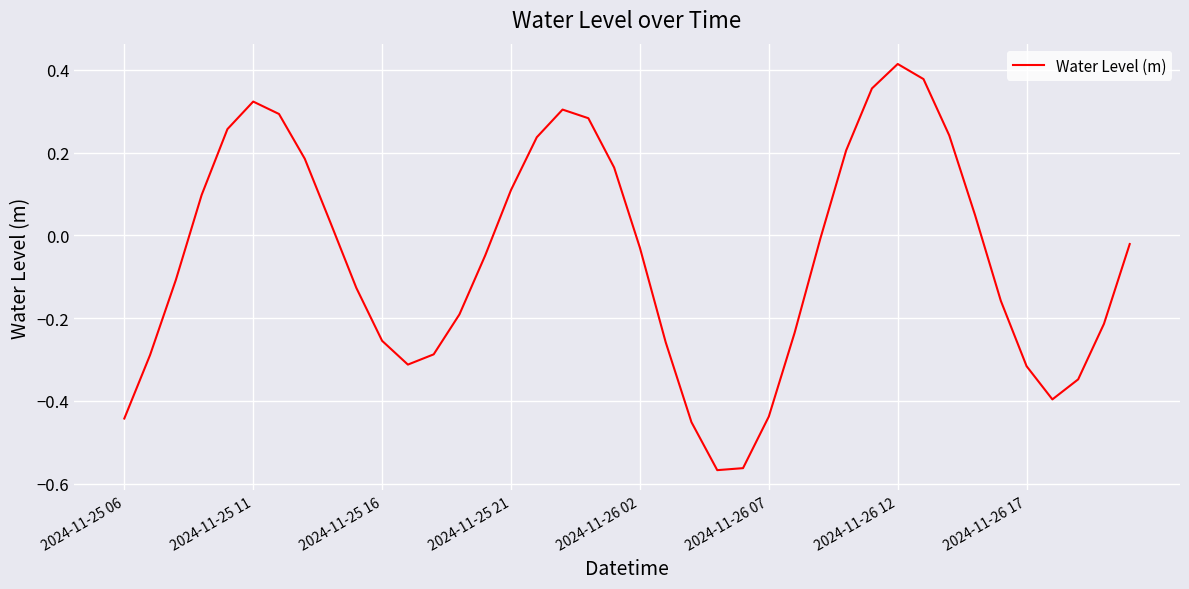

What is the difference between the maximum and minimum values?

1.0